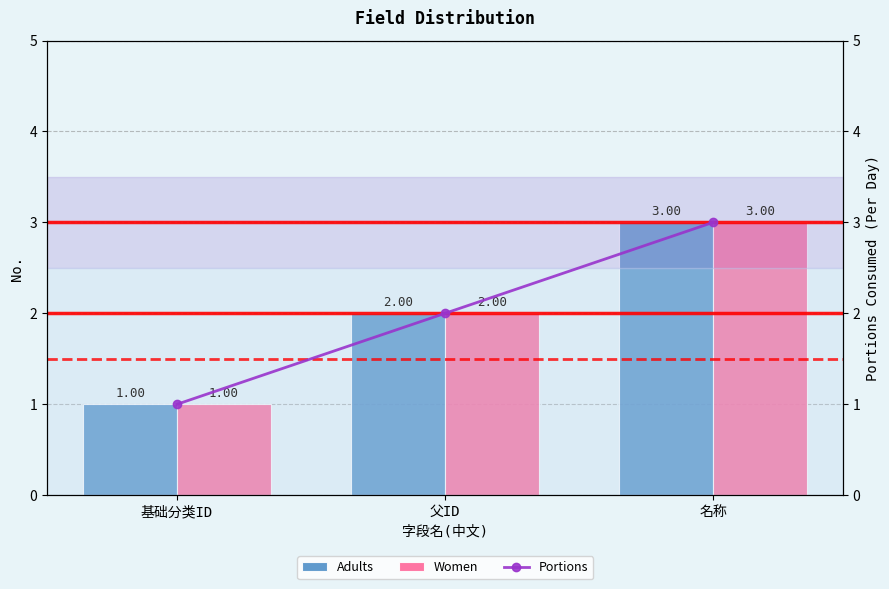

Which series has the largest range (max minus min)?

Adults